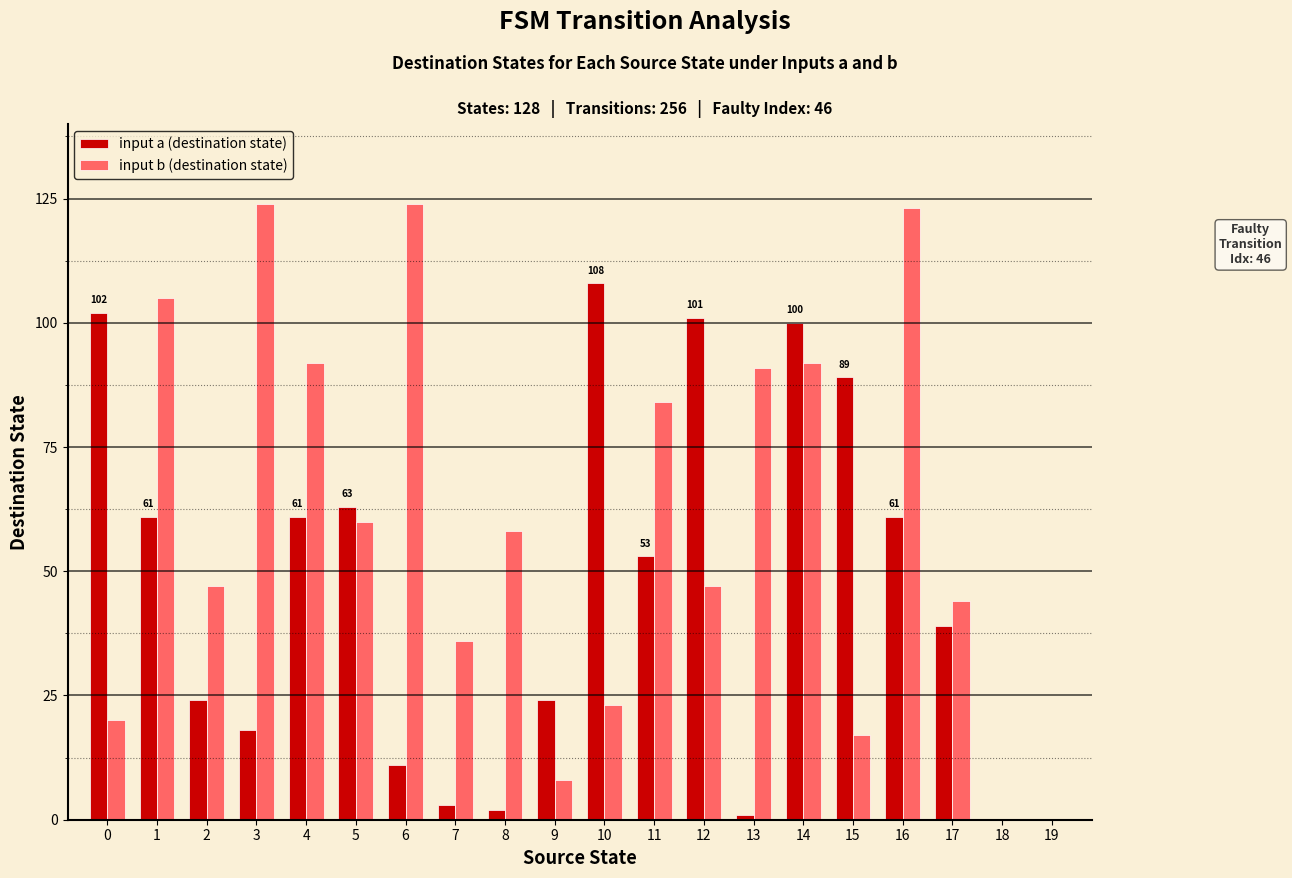

Which series changed the most between 2 and 19?

input b (destination state)